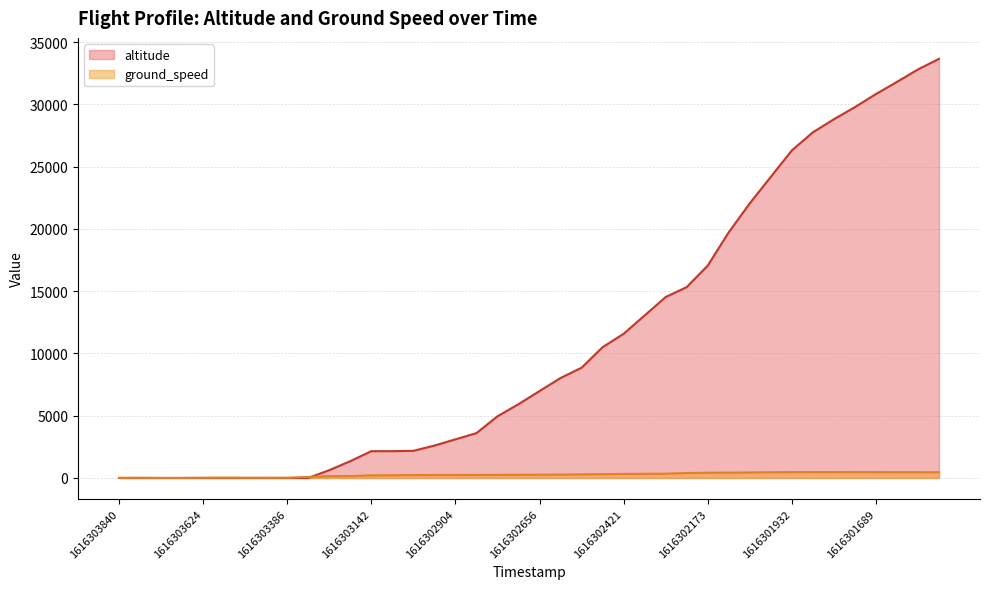

What is the difference between the maximum and minimum values in the altitude series?

33650